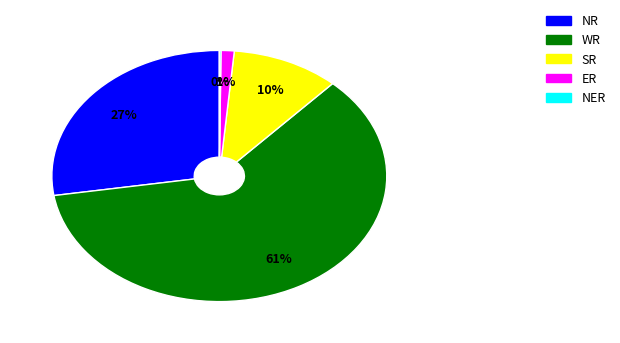

Is there any slice that represents more than half of the pie?

Yes